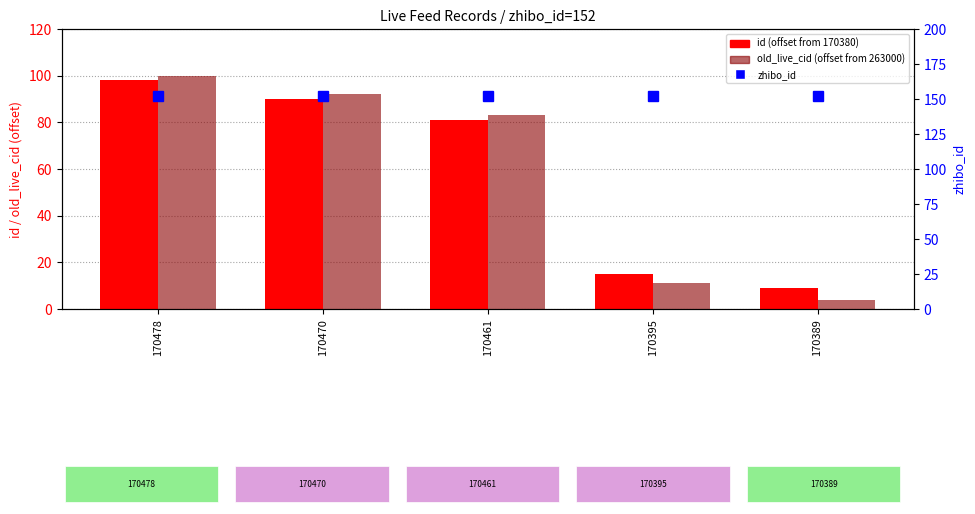

Between 170478 and 170470, which series saw the biggest shift?

id (offset from 170380)